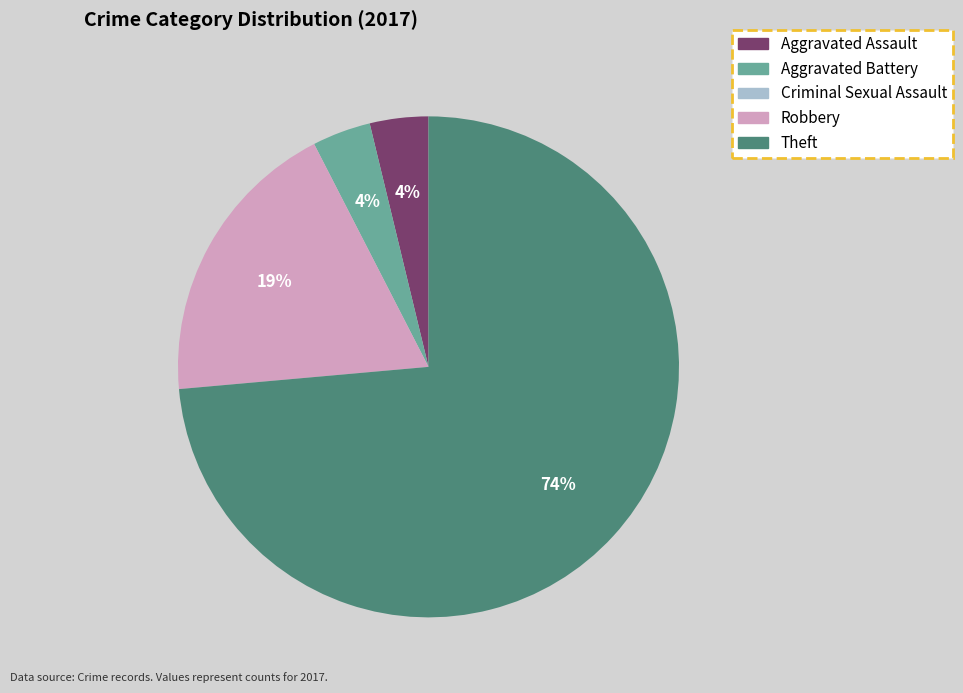

To the nearest percent, what percentage of the pie is Aggravated Assault?

4%